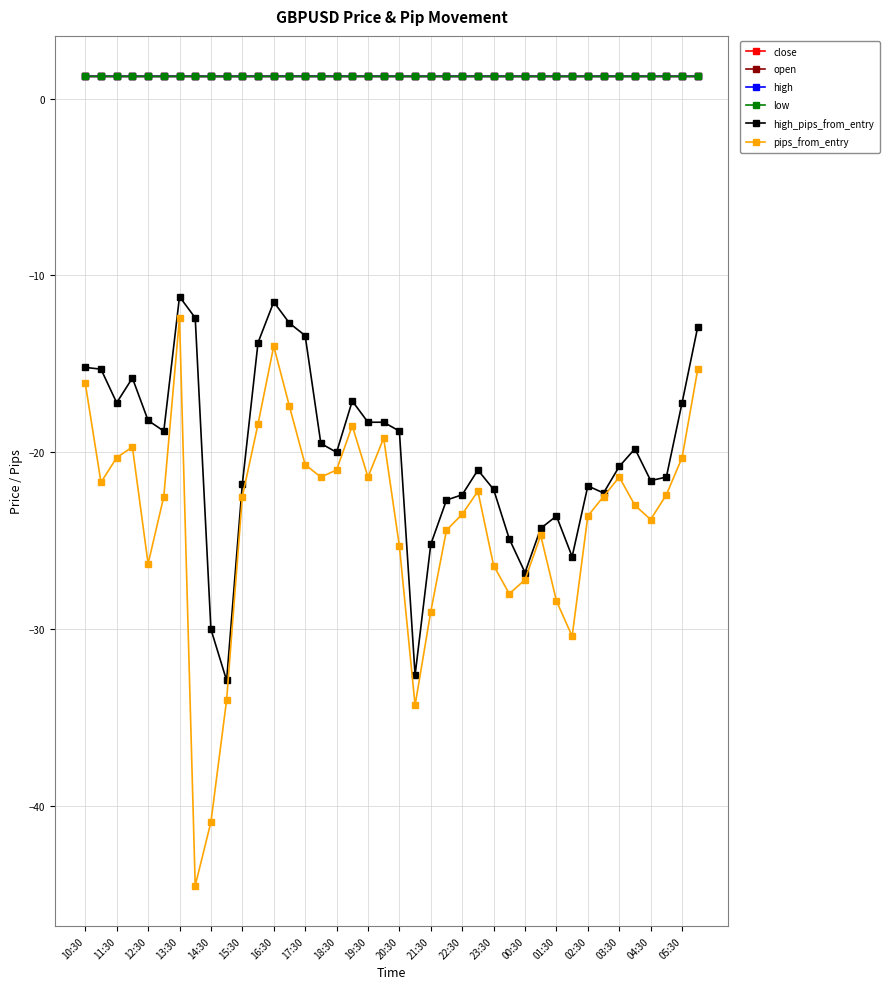

What is the highest value of the pips_from_entry series?

-12.4